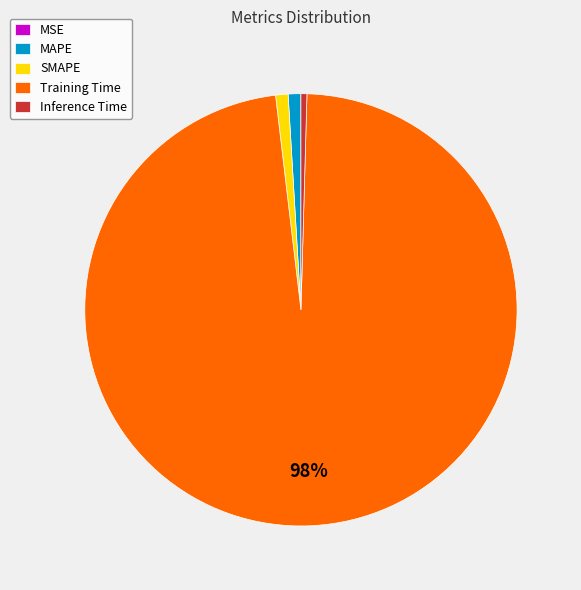

Which category has the biggest portion of the pie?

Training Time